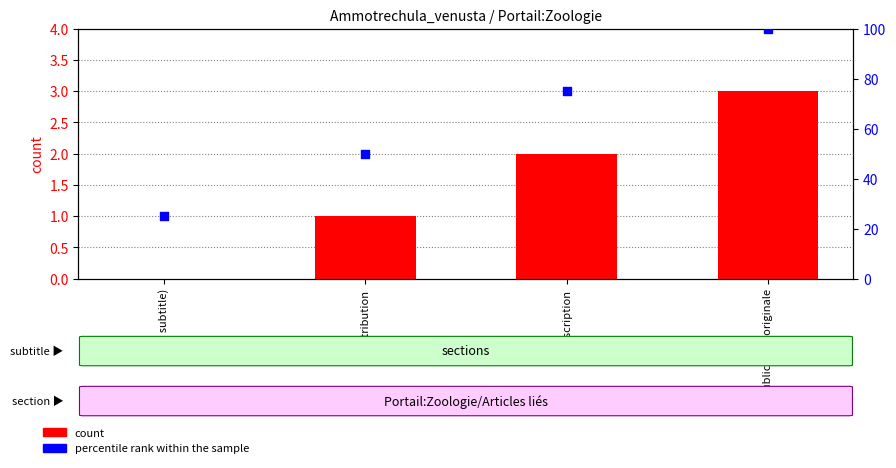

What is the total value across all series at Description?

77